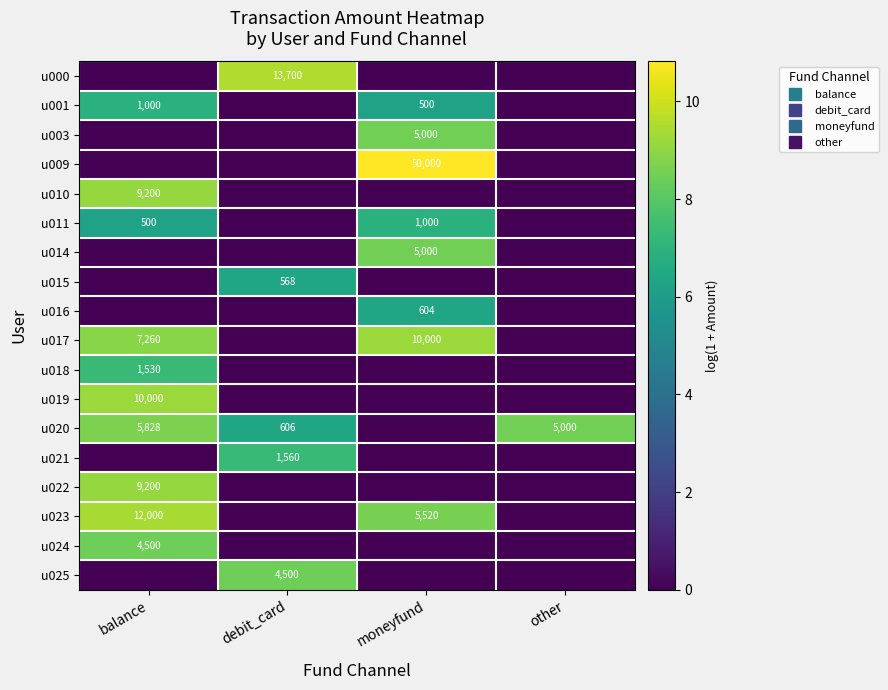

Reading left to right, what are all the values shown in this chart?

row_0: 0.0	9.5	0.0	0.0
row_1: 6.9	0.0	6.2	0.0
row_2: 0.0	0.0	8.5	0.0
row_3: 0.0	0.0	10.8	0.0
row_4: 9.1	0.0	0.0	0.0
row_5: 6.2	0.0	6.9	0.0
row_6: 0.0	0.0	8.5	0.0
row_7: 0.0	6.3	0.0	0.0
row_8: 0.0	0.0	6.4	0.0
row_9: 8.9	0.0	9.2	0.0
row_10: 7.3	0.0	0.0	0.0
row_11: 9.2	0.0	0.0	0.0
row_12: 8.7	6.4	0.0	8.5
row_13: 0.0	7.4	0.0	0.0
row_14: 9.1	0.0	0.0	0.0
row_15: 9.4	0.0	8.6	0.0
row_16: 8.4	0.0	0.0	0.0
row_17: 0.0	8.4	0.0	0.0